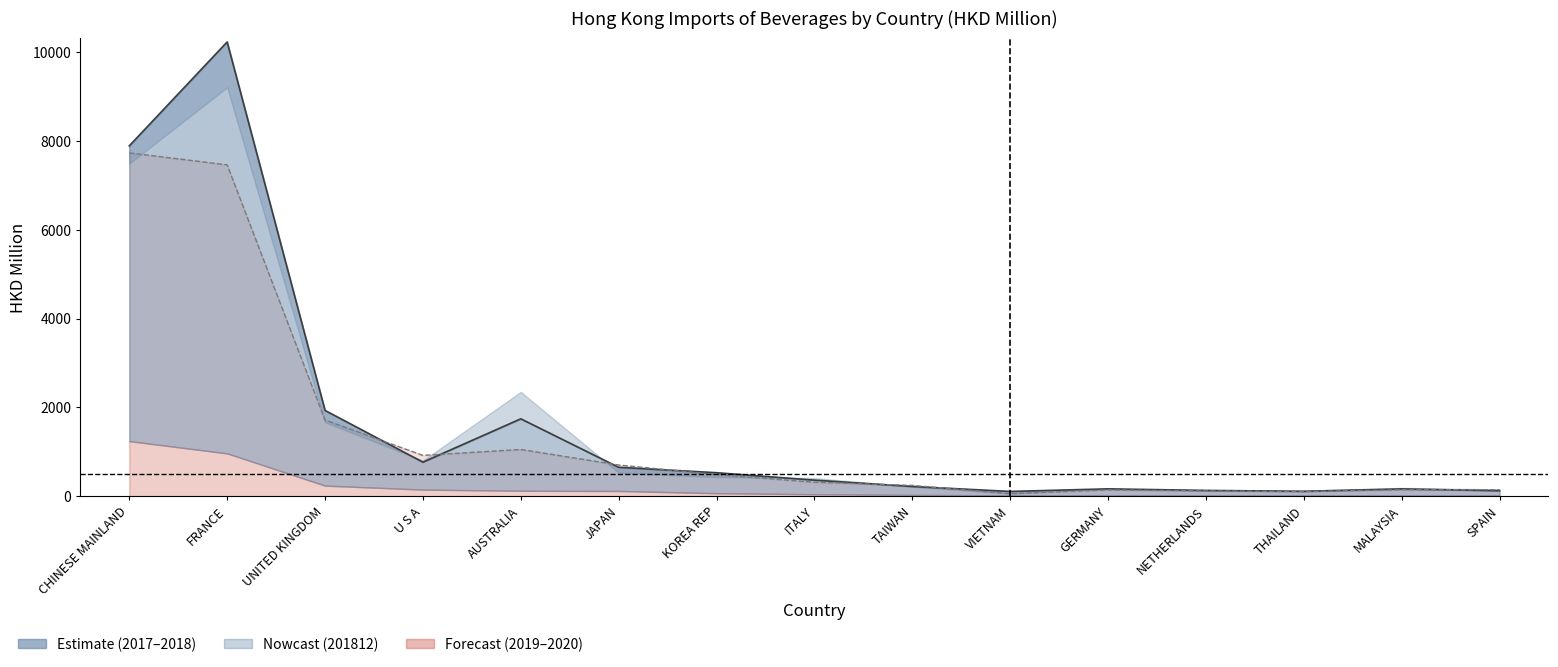

True or false: 201812 has more than 2 interior local peaks.

False